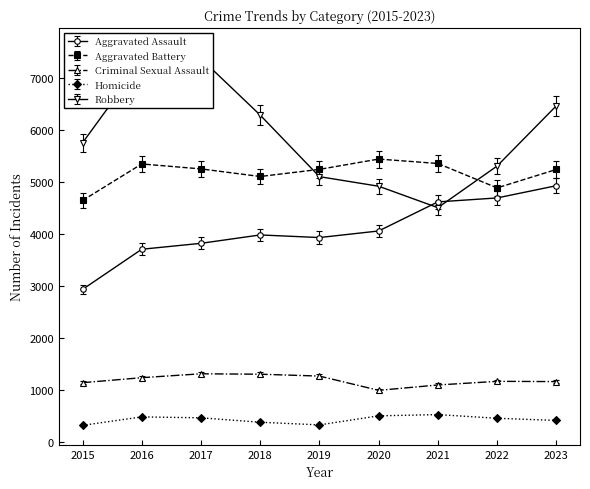

Reading left to right, what are all the values shown in this chart?

Aggravated Assault: 2015=2931	2016=3703	2017=3817	2018=3978	2019=3928	2020=4054	2021=4613	2022=4689	2023=4924
Aggravated Battery: 2015=4640	2016=5342	2017=5247	2018=5101	2019=5238	2020=5436	2021=5351	2022=4882	2023=5236
Criminal Sexual Assault: 2015=1139	2016=1235	2017=1310	2018=1302	2019=1266	2020=992	2021=1095	2022=1165	2023=1160
Homicide: 2015=319	2016=482	2017=464	2018=379	2019=328	2020=502	2021=526	2022=455	2023=414
Robbery: 2015=5748	2016=7309	2017=7367	2018=6281	2019=5098	2020=4914	2021=4502	2022=5302	2023=6459